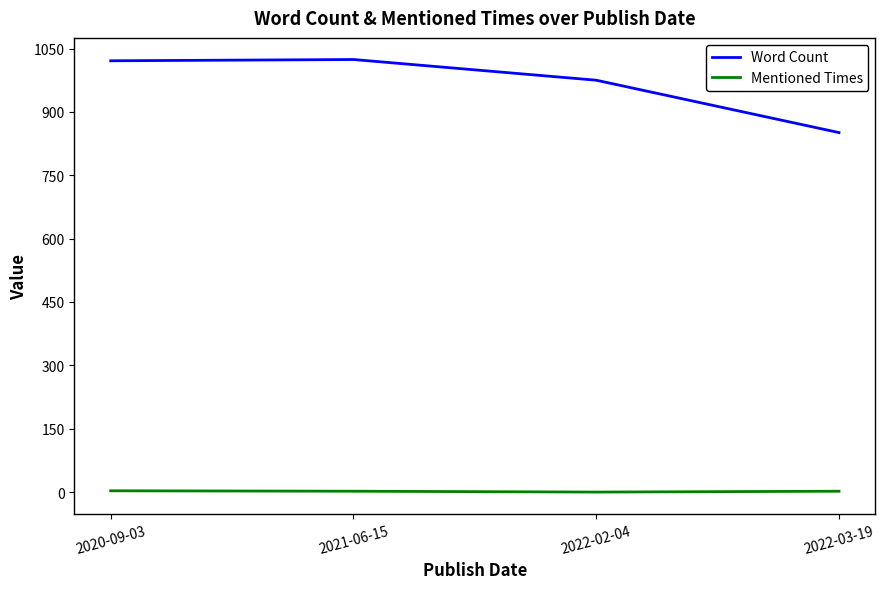

What is the difference between the Mentioned Times values at 2022-03-19 and 2020-09-03?

1